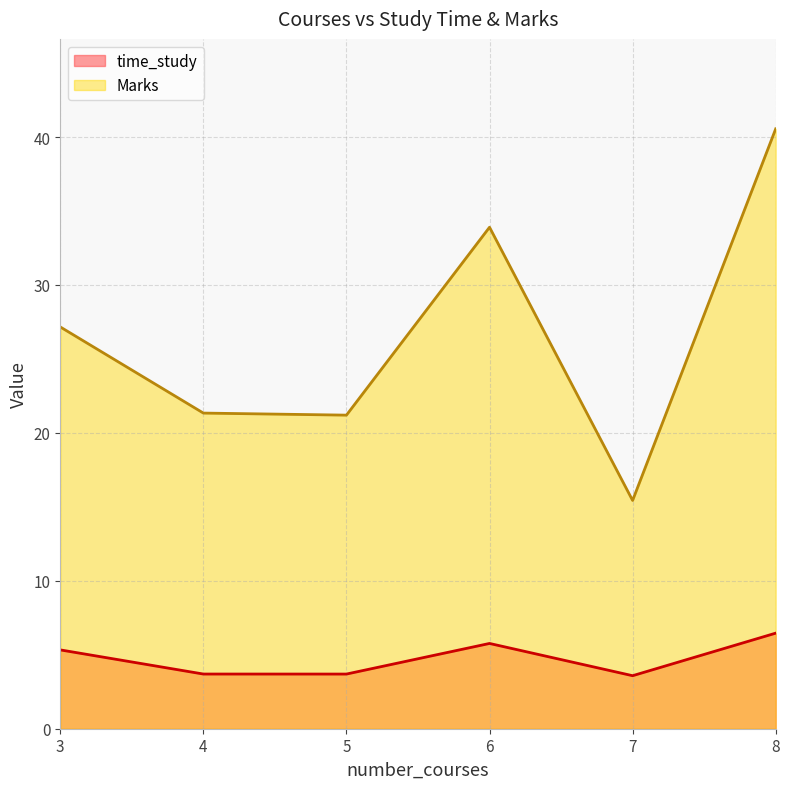

What is the maximum value shown in the chart?

40.6